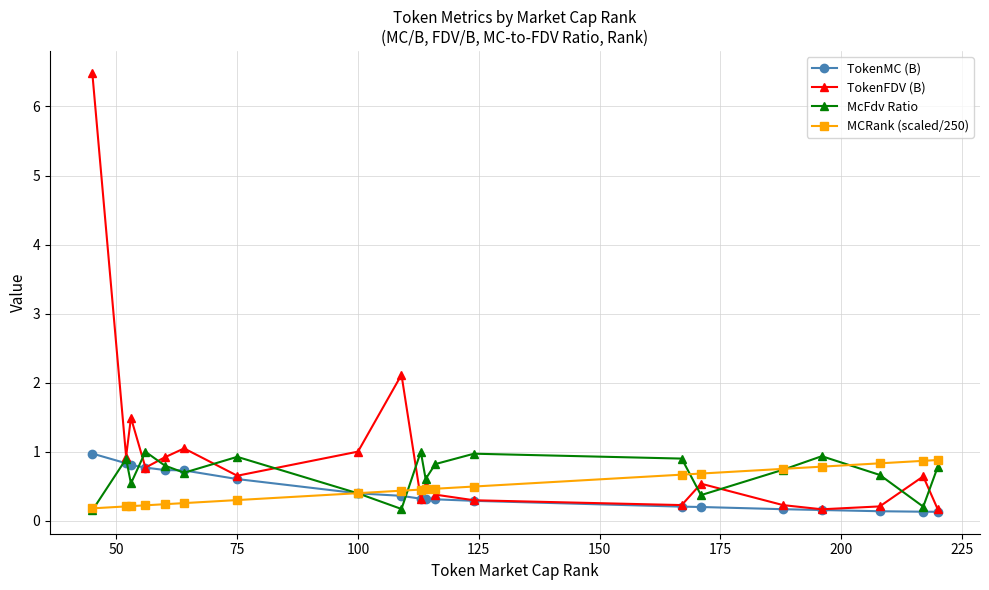

What is the maximum value shown in the chart?

6.5